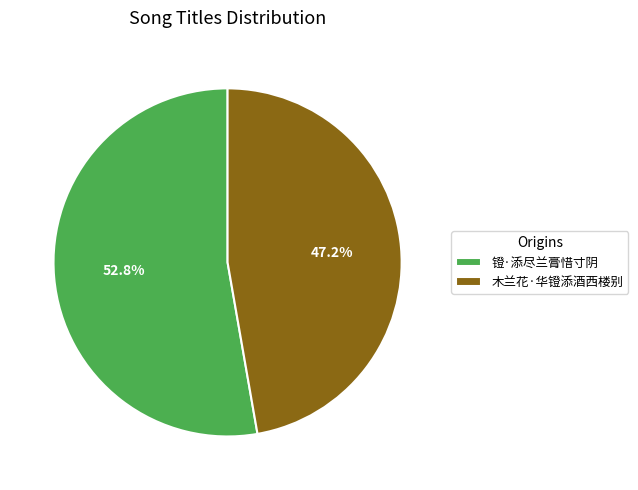

How many slices are in this pie chart?

2